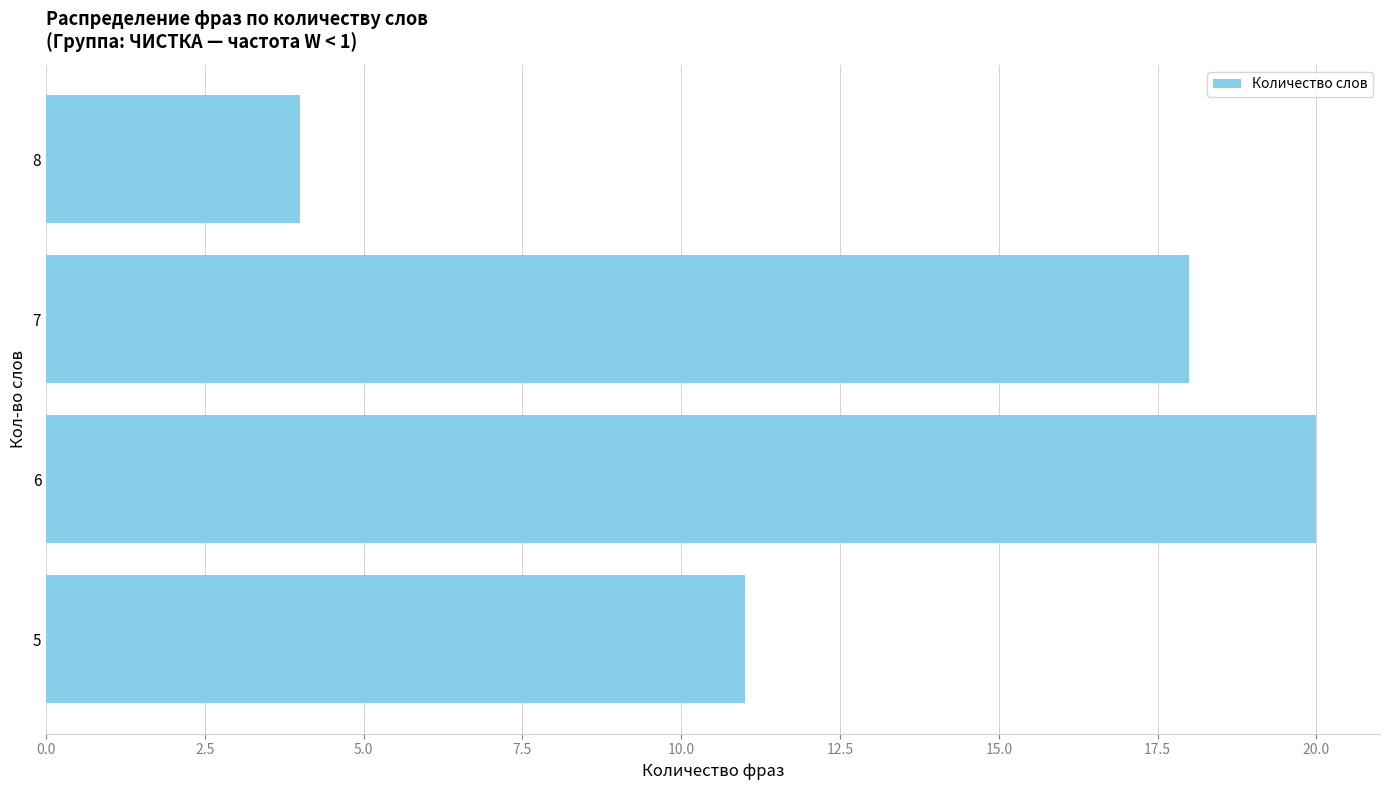

What is the smallest value displayed?

4